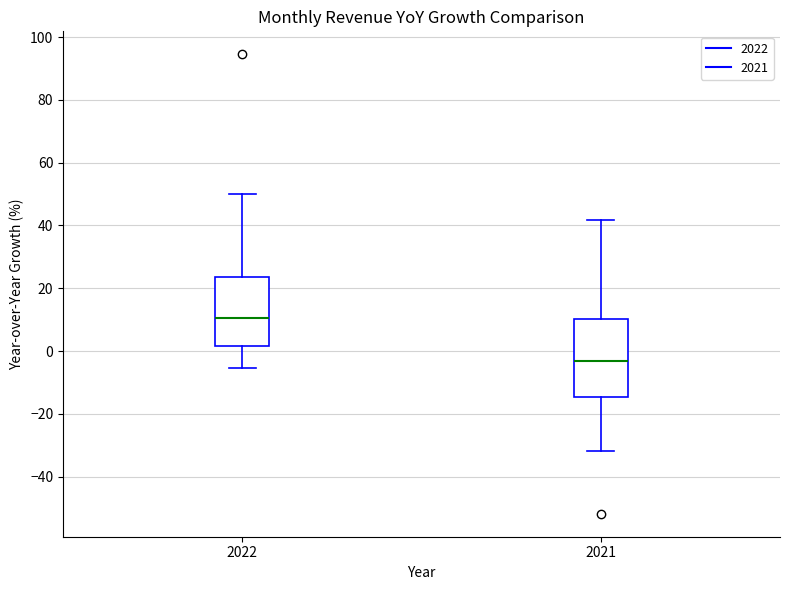

Which box has the highest median line?

2022